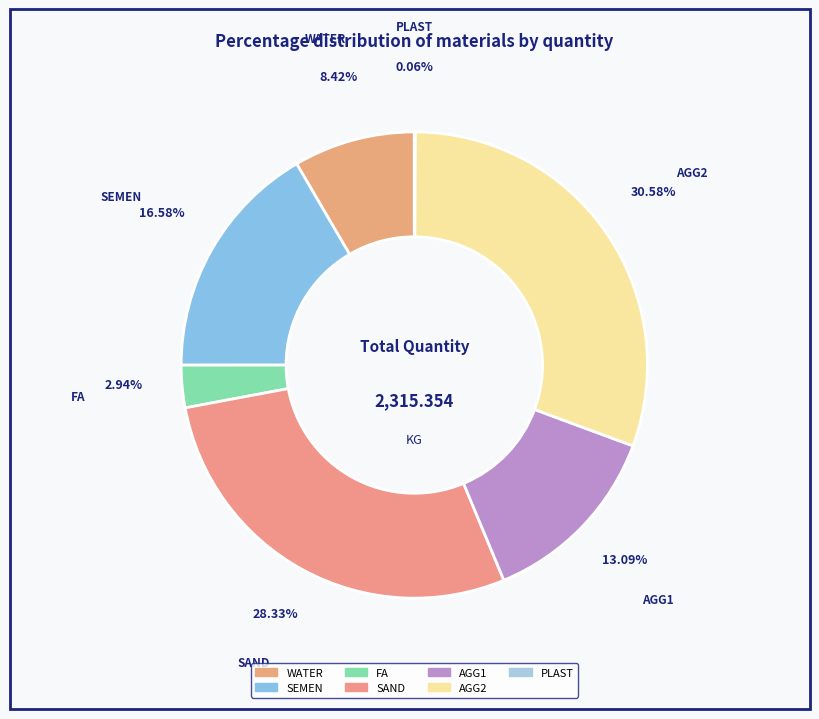

Which has a higher value, AGG2 or WATER?

AGG2